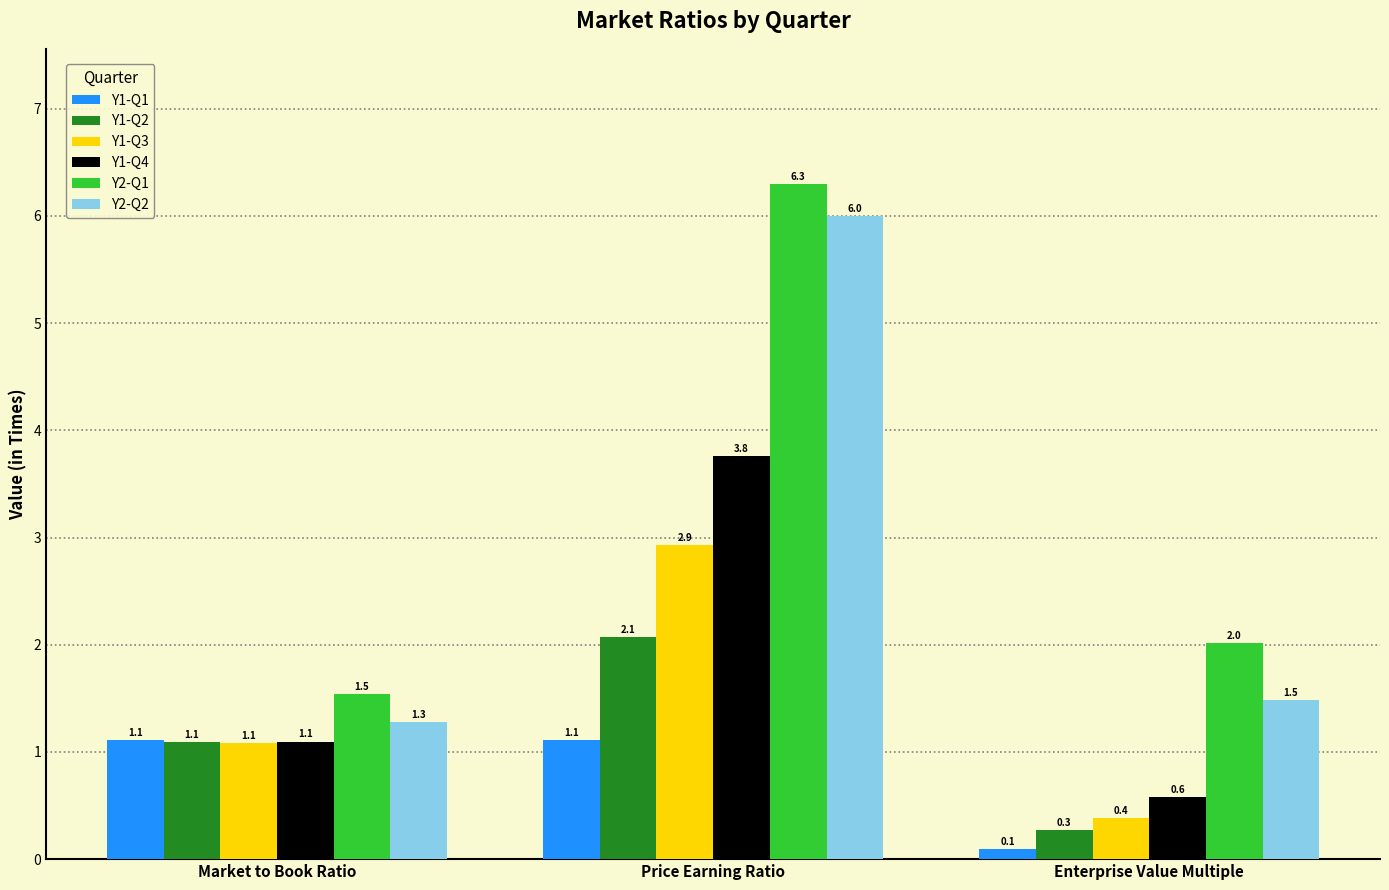

What is the difference between the highest and lowest values at Market to Book Ratio?

0.5